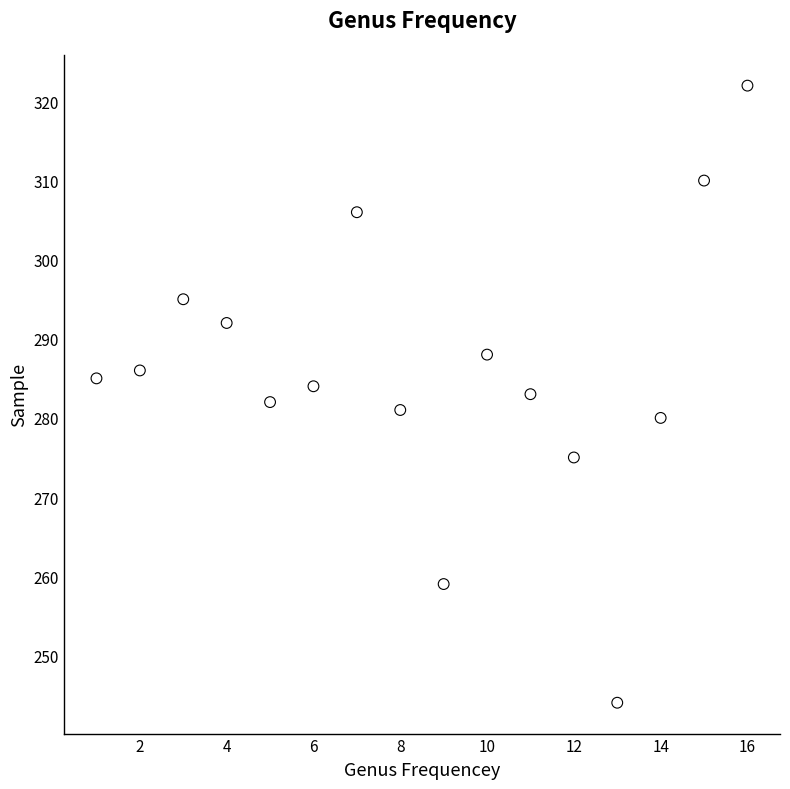

What is the range of Y values (max minus min)?

78